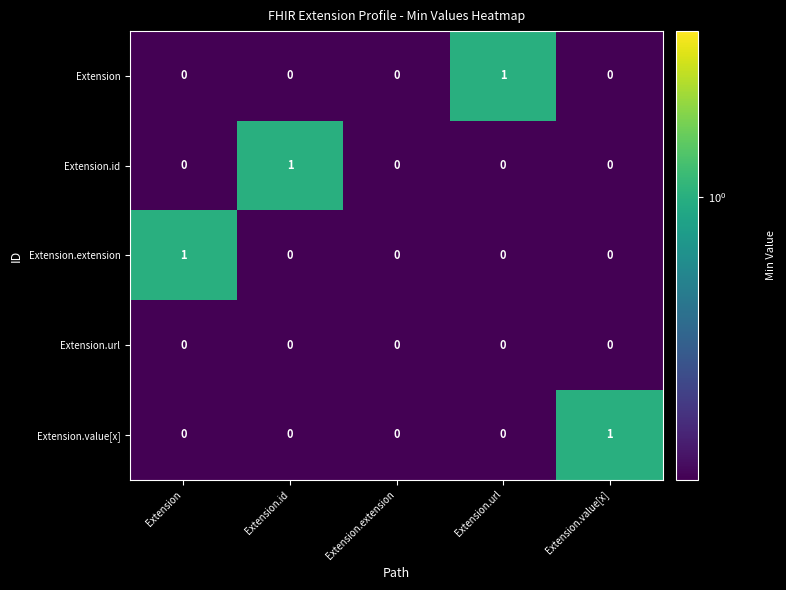

The value of Extension.value[x] at Extension.value[x] is 1. True or false?

True